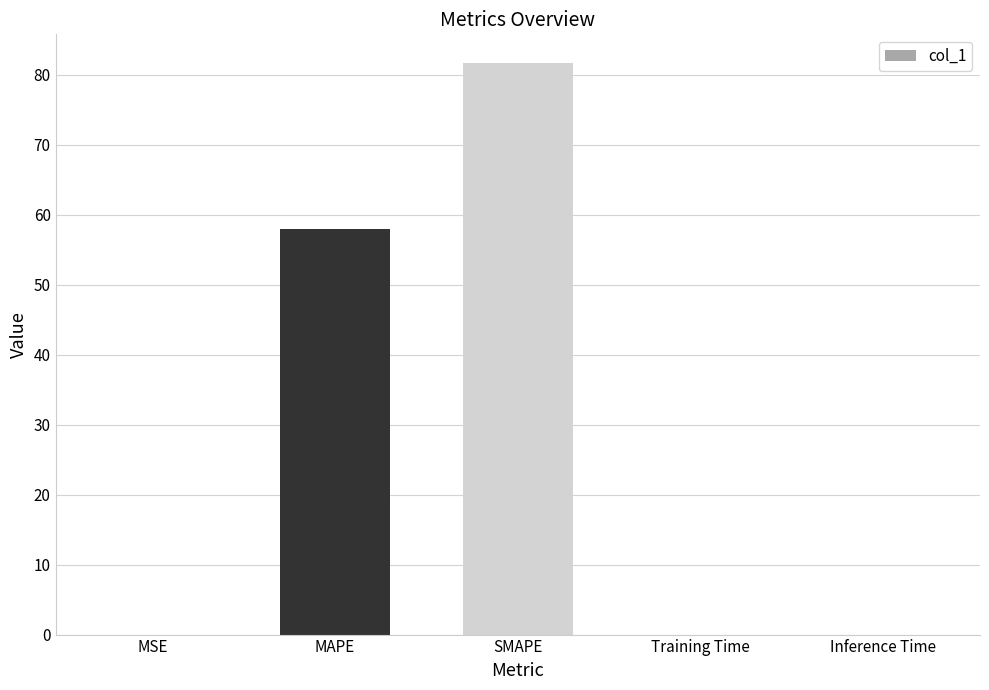

Which has a higher value, Training Time or SMAPE?

SMAPE